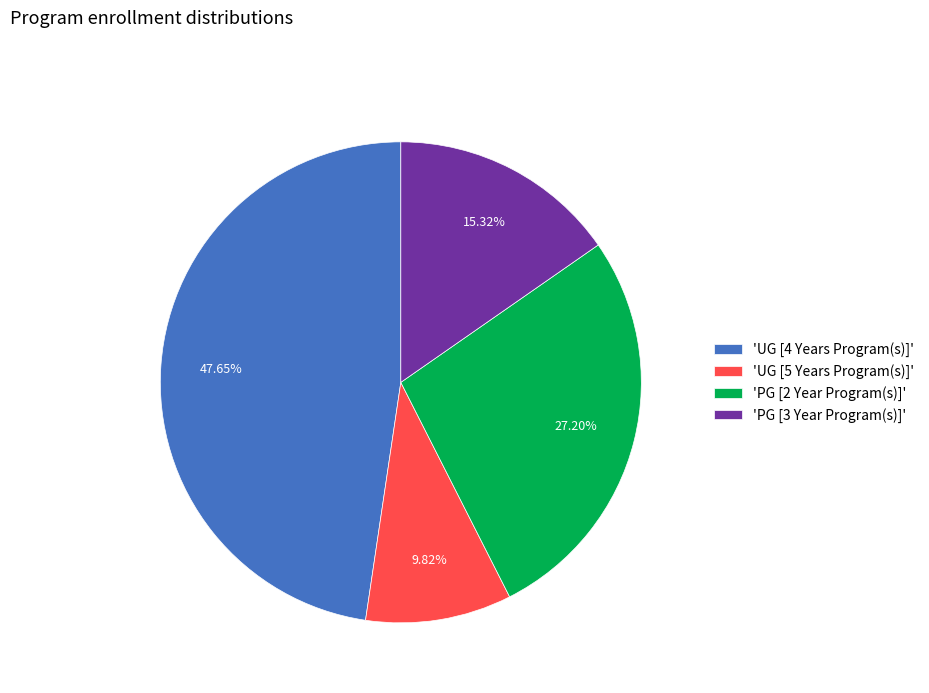

How many slices are in this pie chart?

4